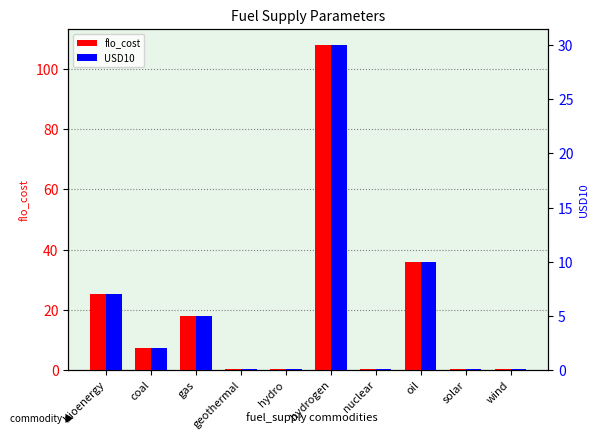

Reading right to left, transcribe all the data shown in this chart.

flo_cost: wind=0.4	solar=0.4	oil=36.0	nuclear=0.4	hydrogen=108.0	hydro=0.4	geothermal=0.4	gas=18.0	coal=7.2	bioenergy=25.2
USD10: wind=0.1	solar=0.1	oil=10.0	nuclear=0.1	hydrogen=30.0	hydro=0.1	geothermal=0.1	gas=5.0	coal=2.0	bioenergy=7.0